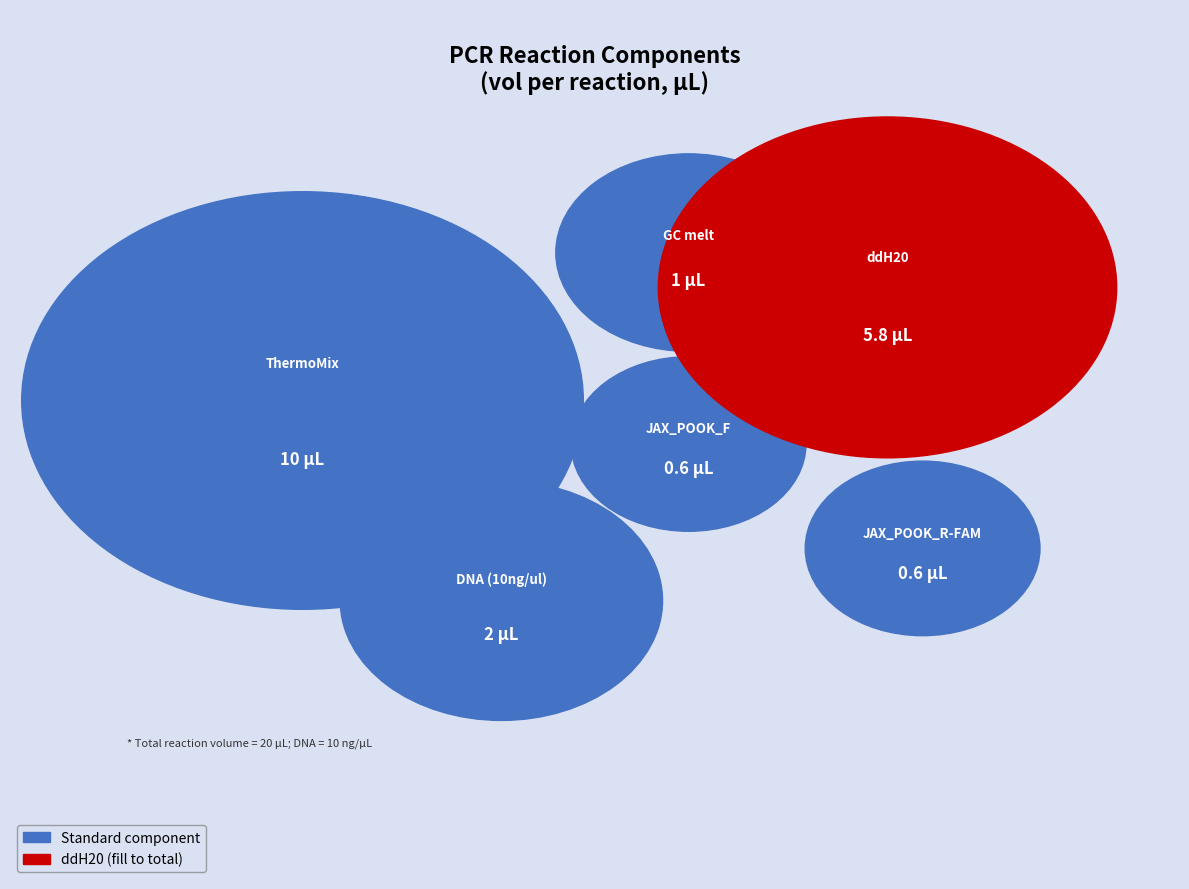

What is the change in value from ThermoMix to JAX_POOK_R-FAM?

-9.4